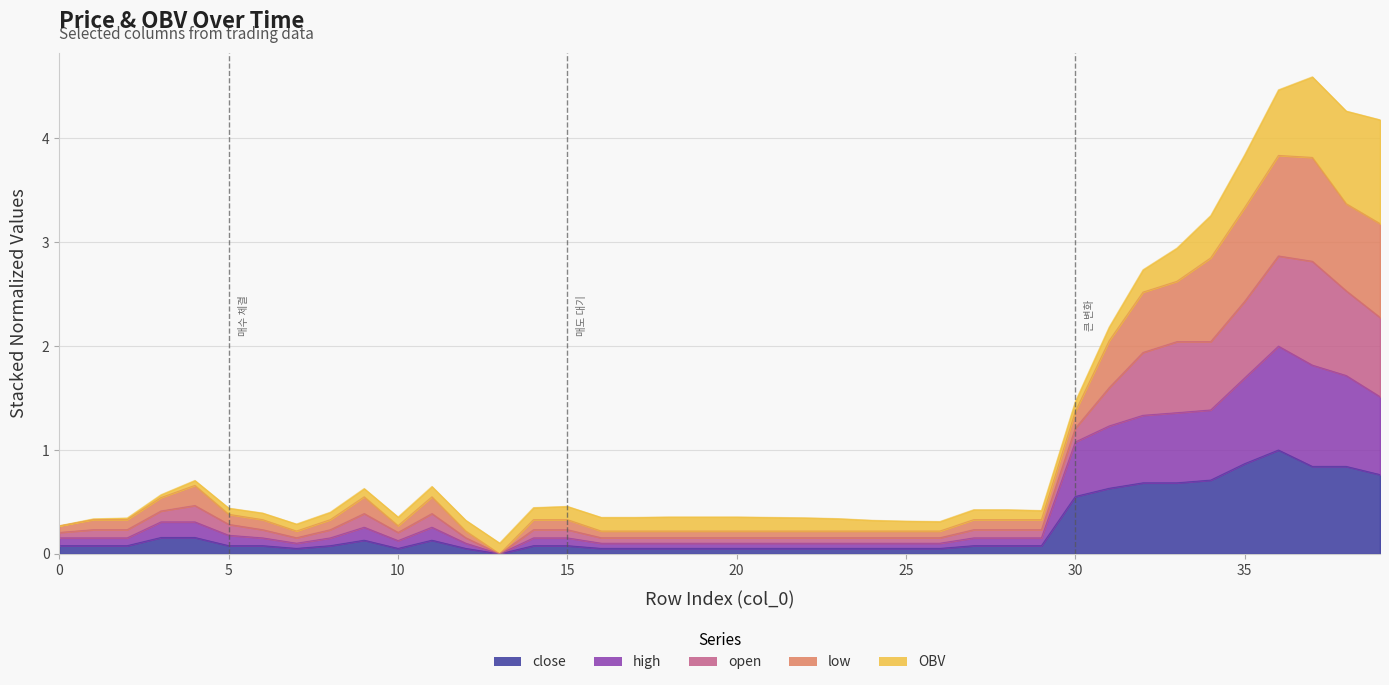

Is it true that close equals 0.8 at 37?

True